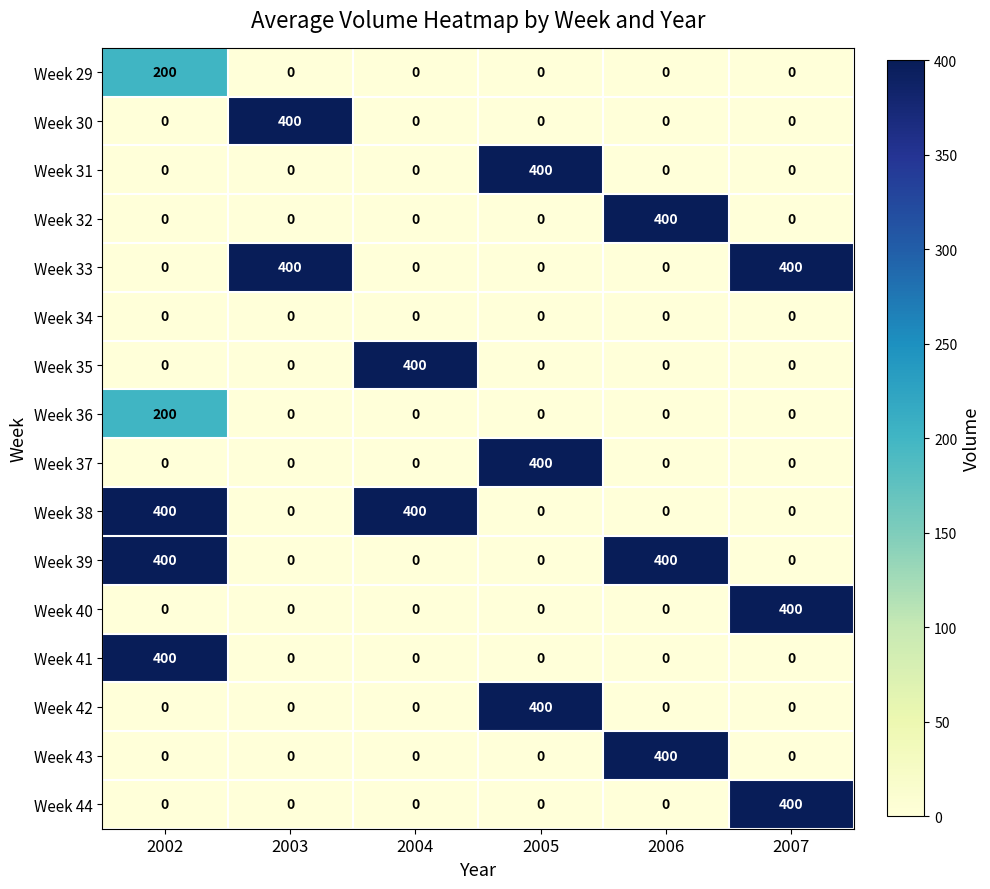

What is the total value across all series at 2006?

1200